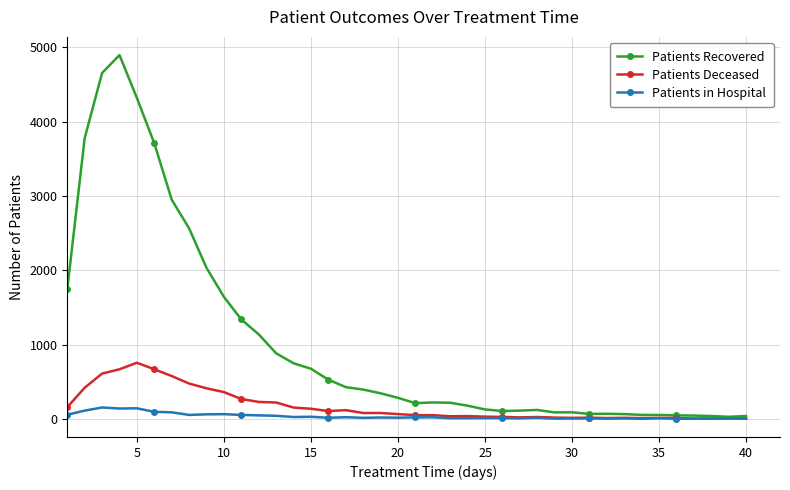

How many values in the Patients Recovered series are below 284?

20